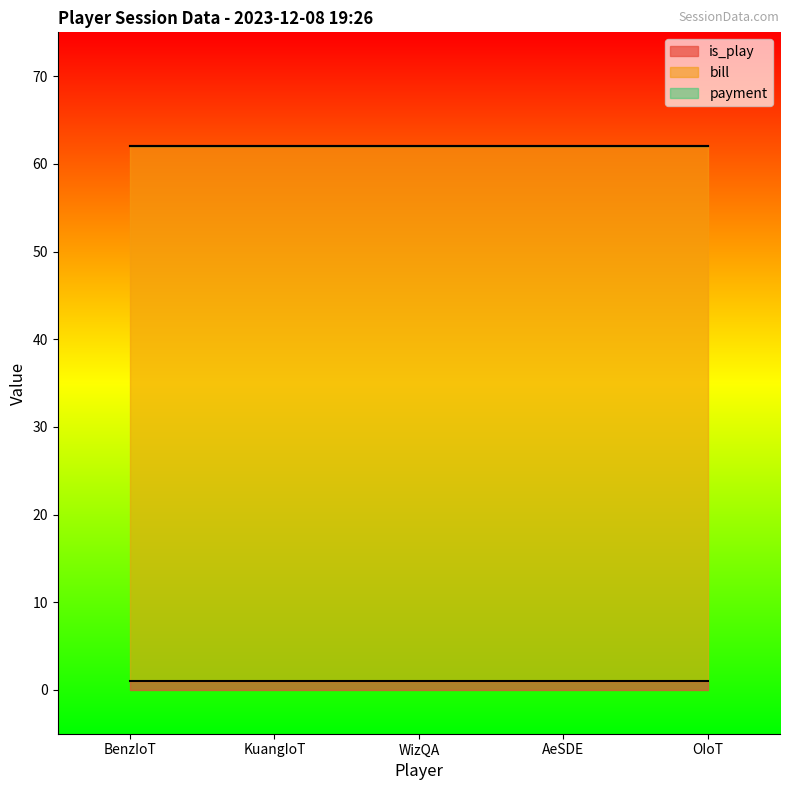

Reading left to right, what are all the values shown in this chart?

is_play: 1	1	1	1	1
bill: 61	61	61	61	61
payment: 0	0	0	0	0